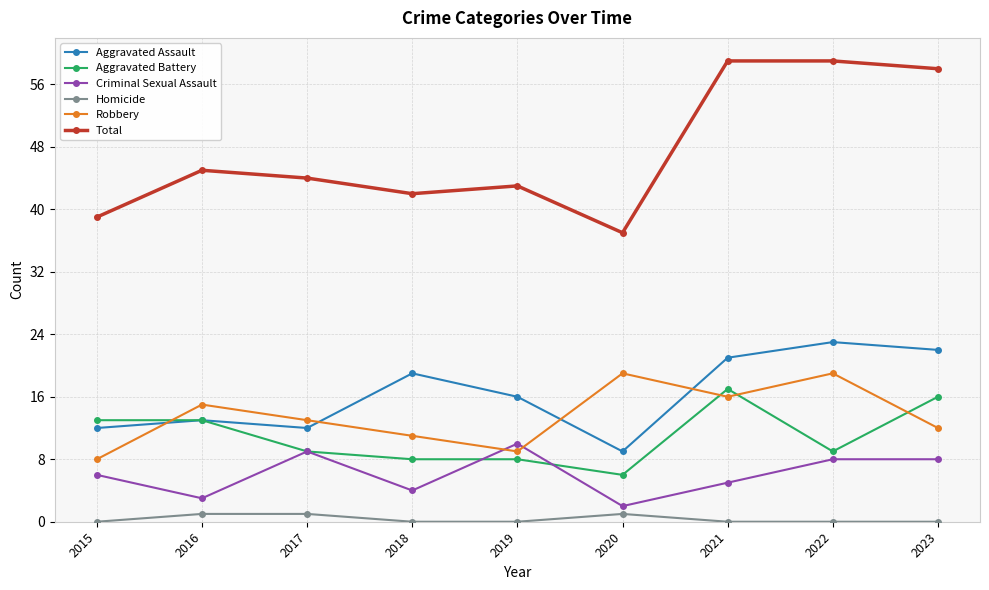

Which series has the largest total across all categories?

Total